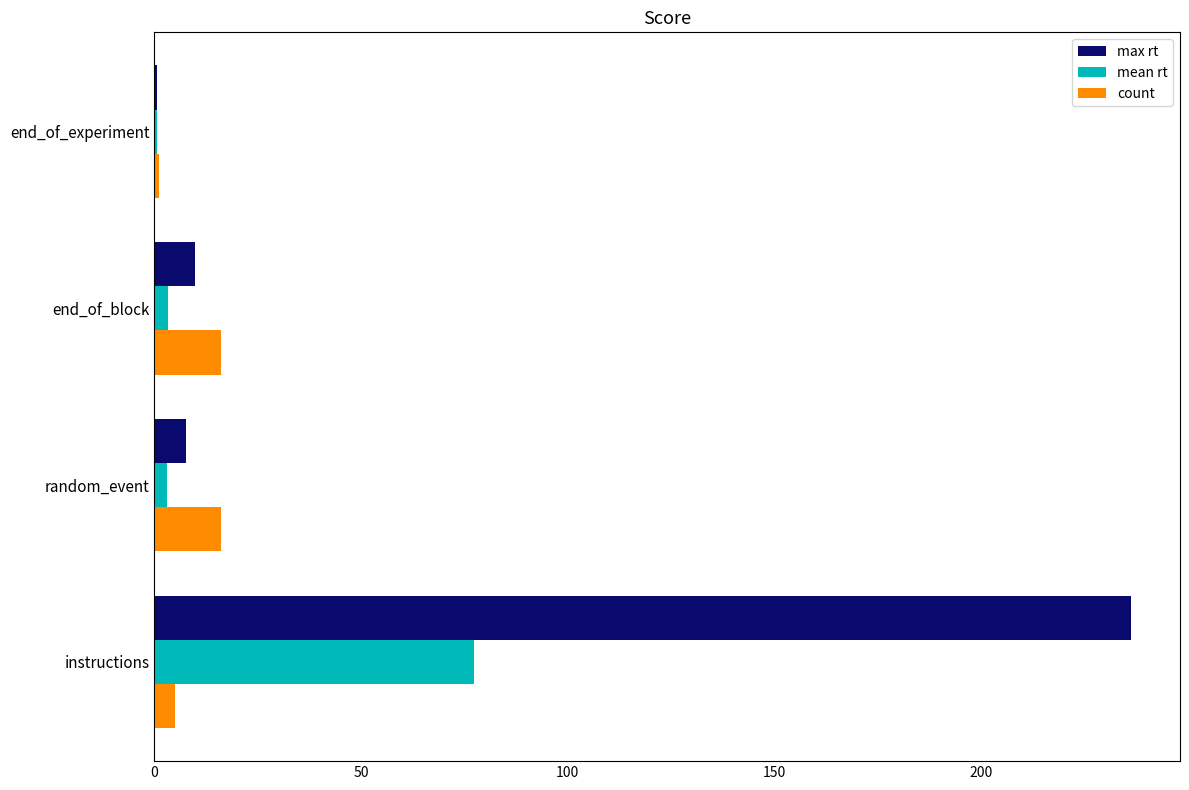

What is the maximum value for max rt?

236.3